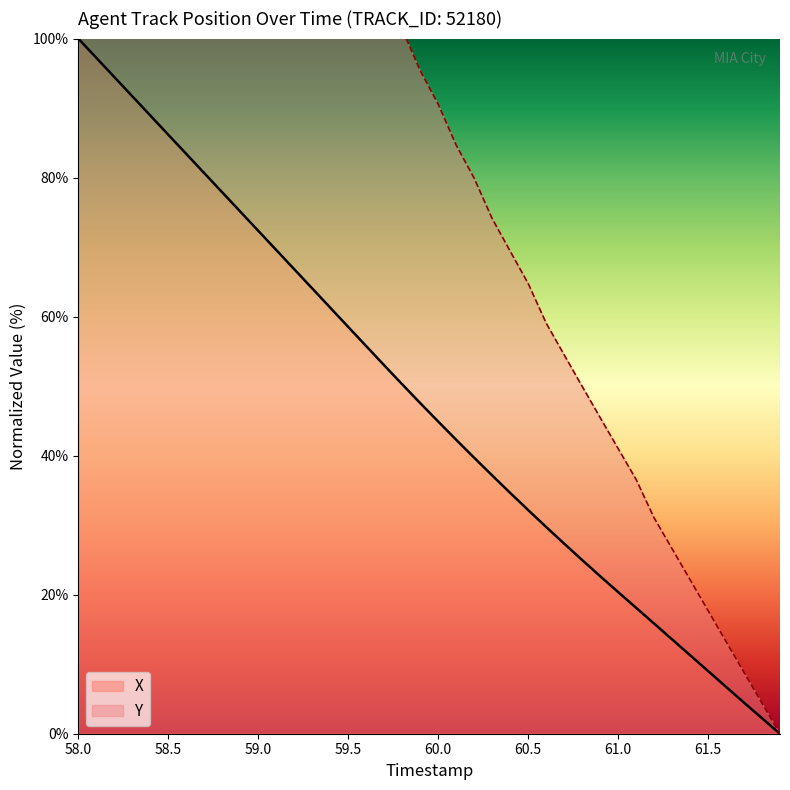

What is the label of the 4th point from the right?

61.6